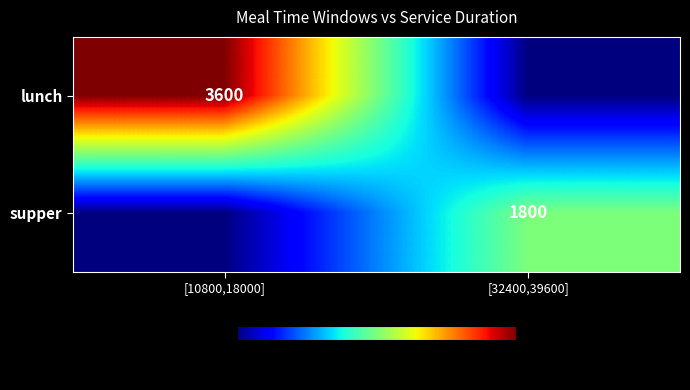

True or false: lunch has a value of 5682 at [10800,18000].

False